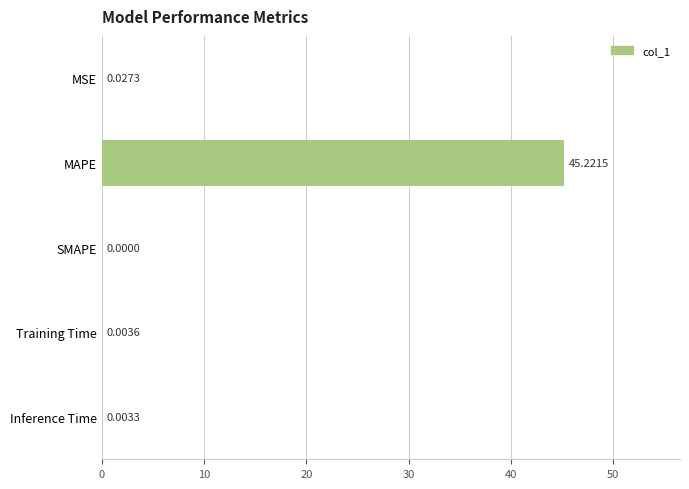

Are the bars horizontal?

Yes